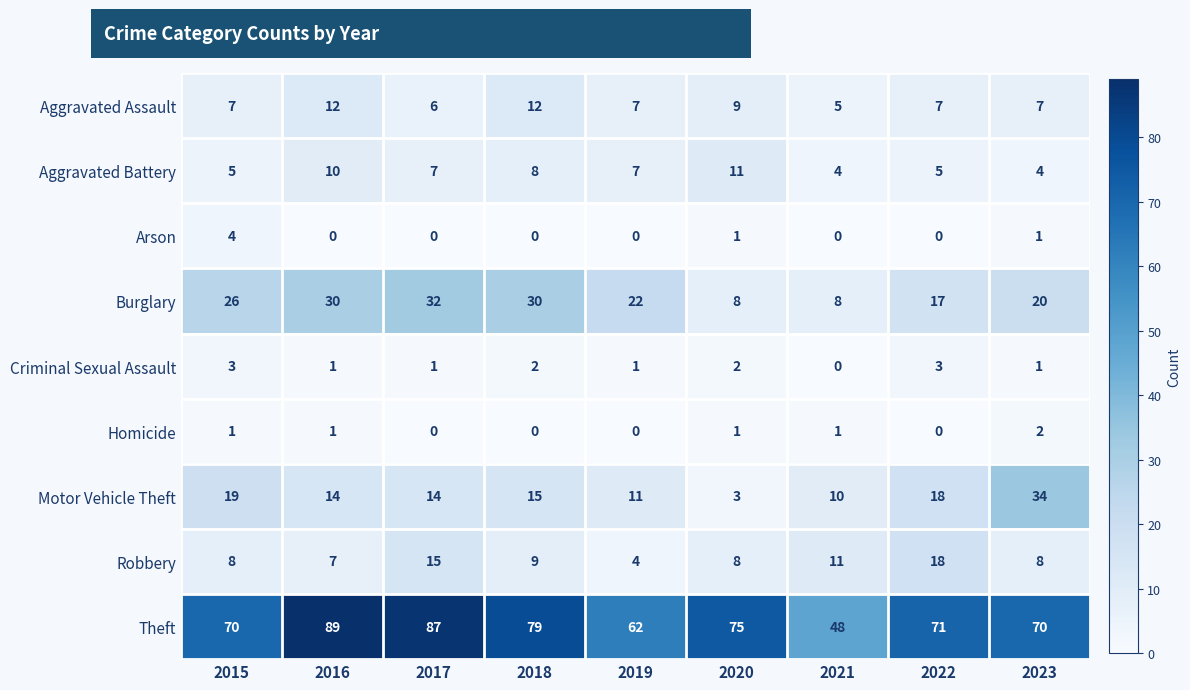

At which label is Motor Vehicle Theft closest to 18?

2022